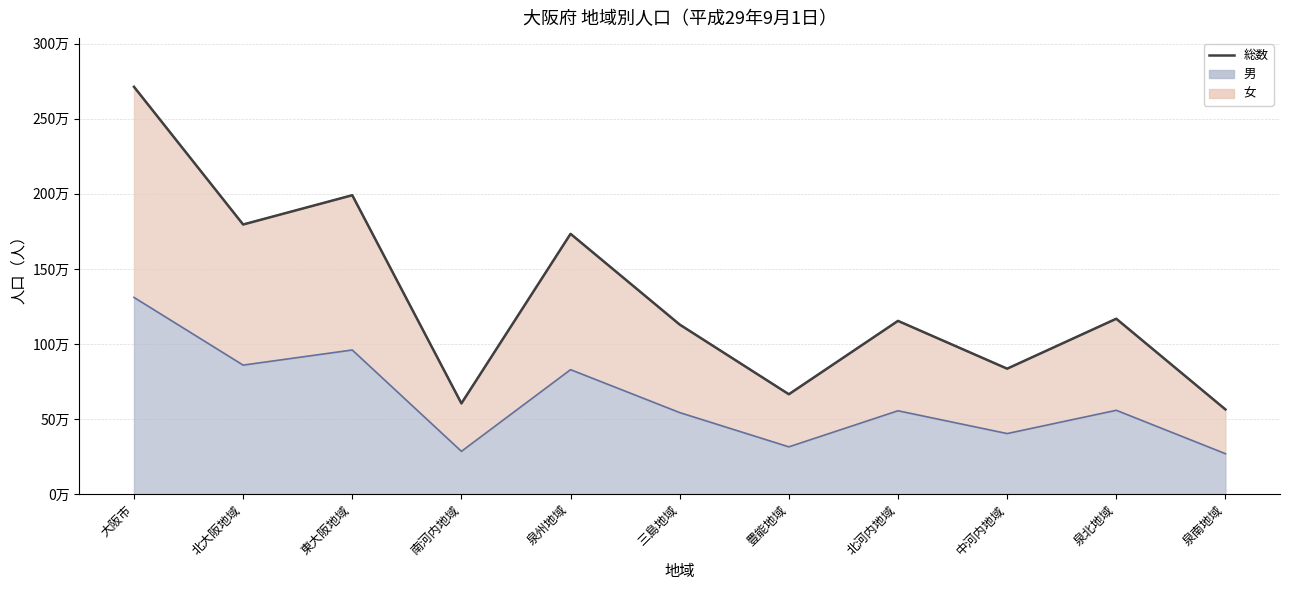

What is the value of the 7th point from the left?

666135